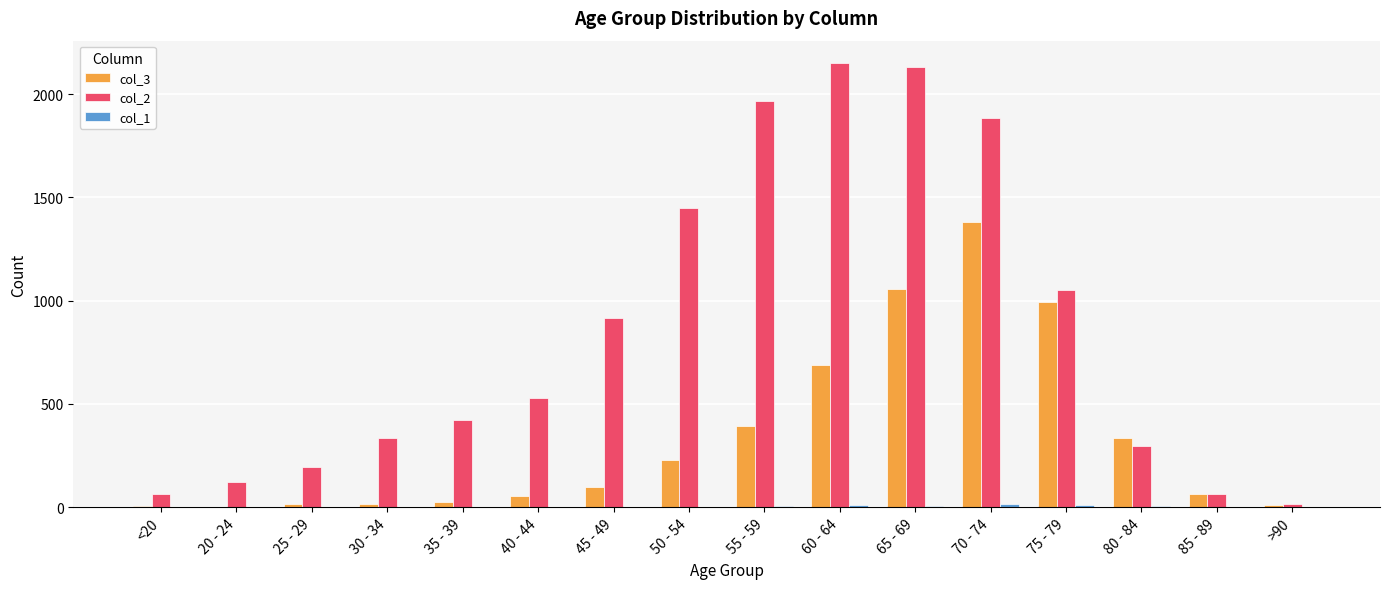

Is the value of col_3 at 80 - 84 greater than the value of col_2 at 80 - 84?

Yes